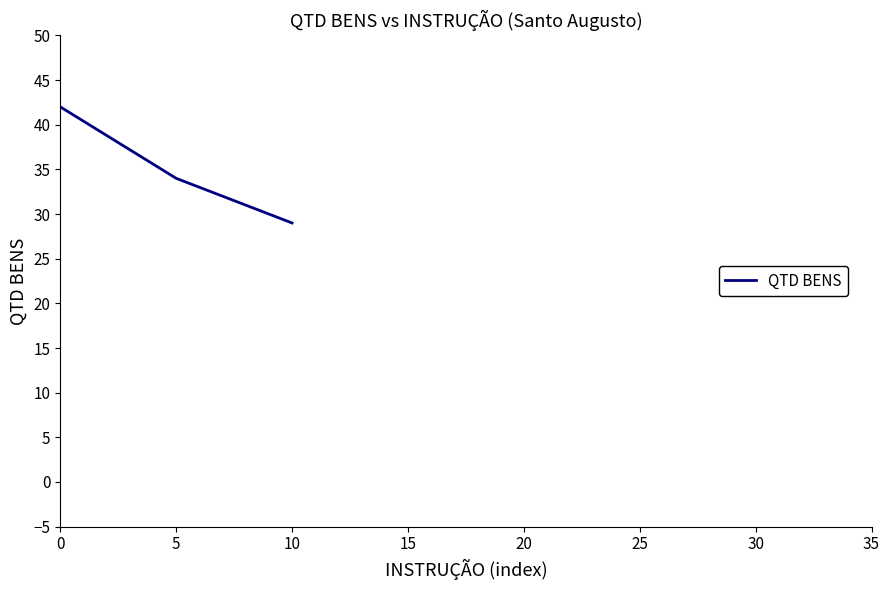

What is the ratio of the value at 10 to the value at 5?

0.9